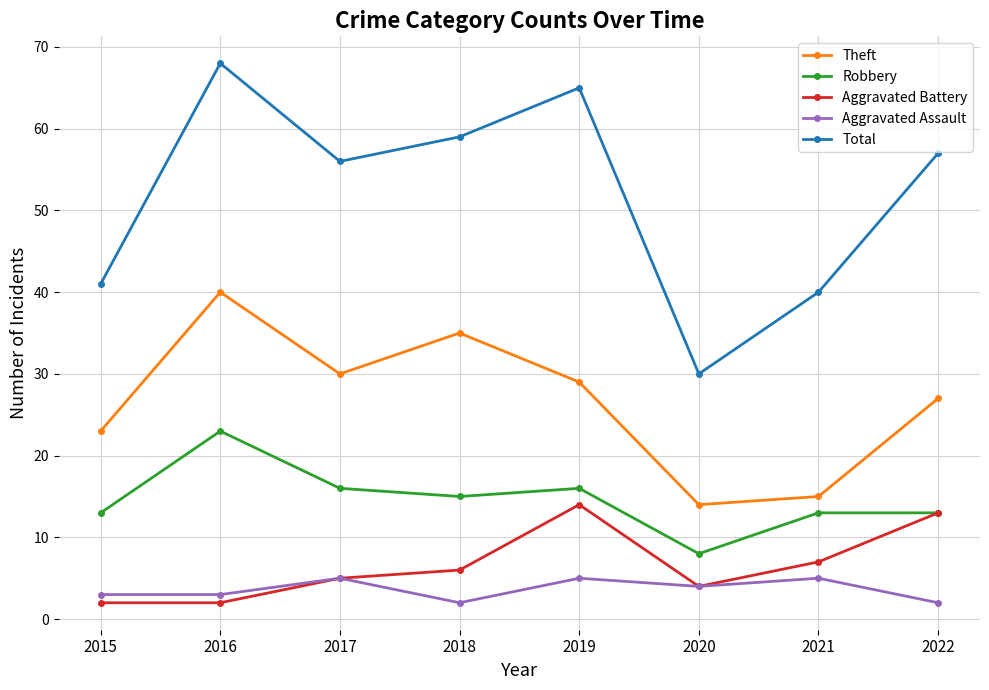

What is the difference between the highest and lowest values at 2018?

57